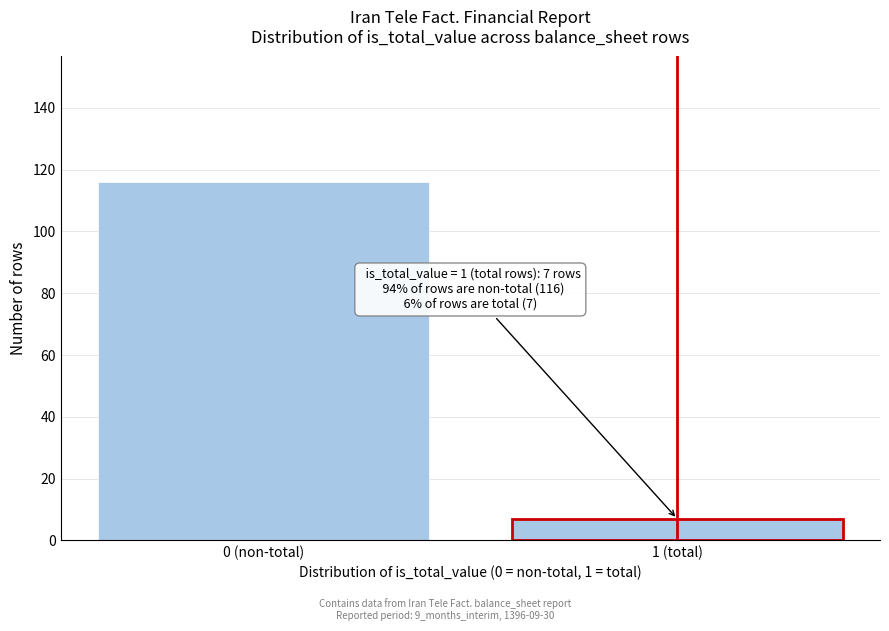

Reading left to right, transcribe all the data shown in this chart.

116	7